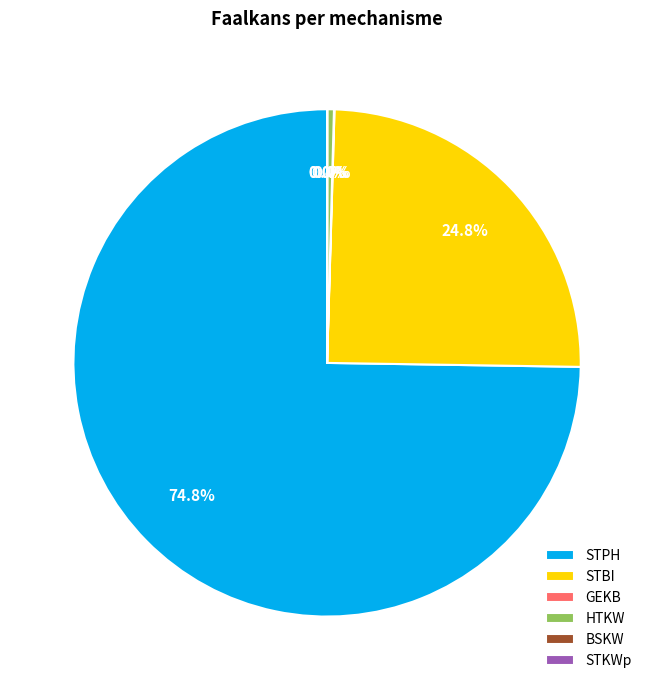

Does any single category account for the majority?

Yes